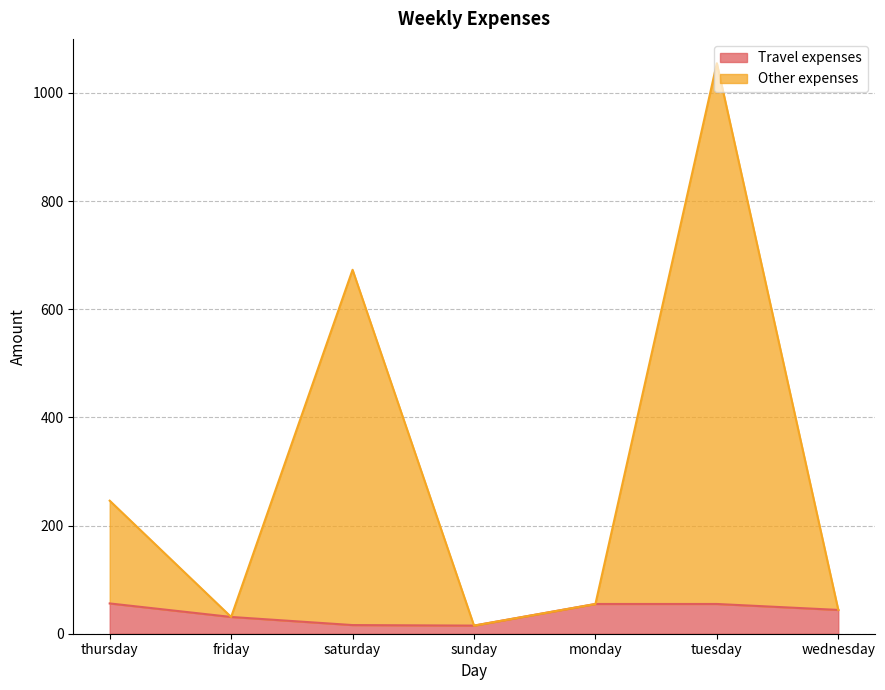

Is it true that Travel expenses equals 31 at friday?

True